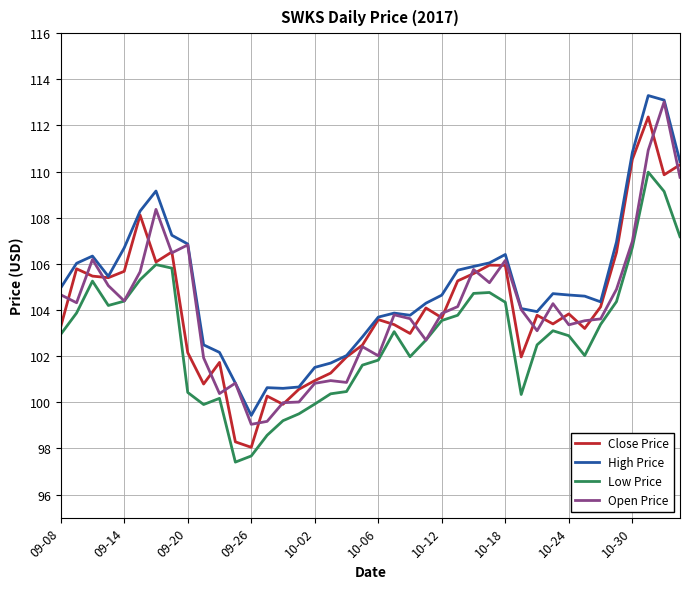

True or false: Low Price and High Price cross at least once.

False